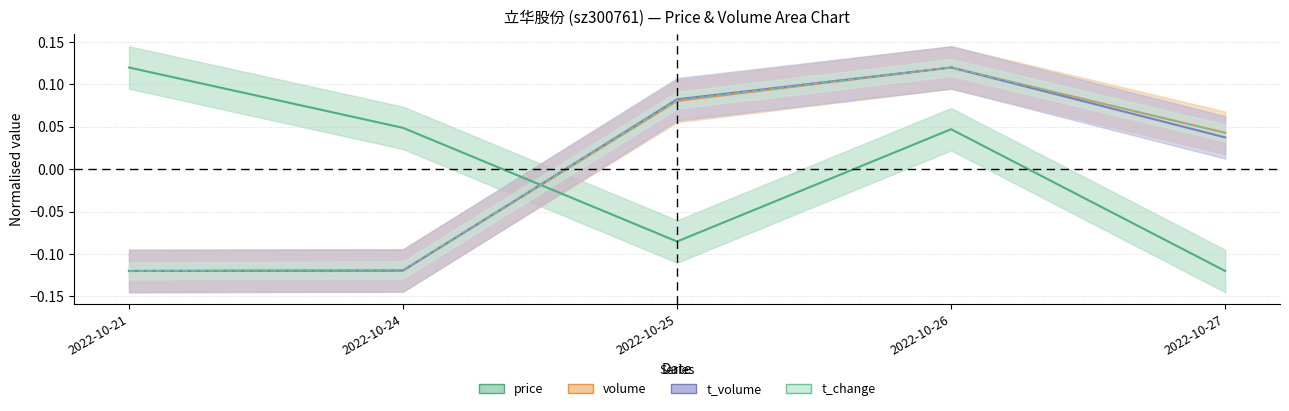

Rank the categories by volume value from lowest to highest.

2022-10-21, 2022-10-24, 2022-10-27, 2022-10-25, 2022-10-26